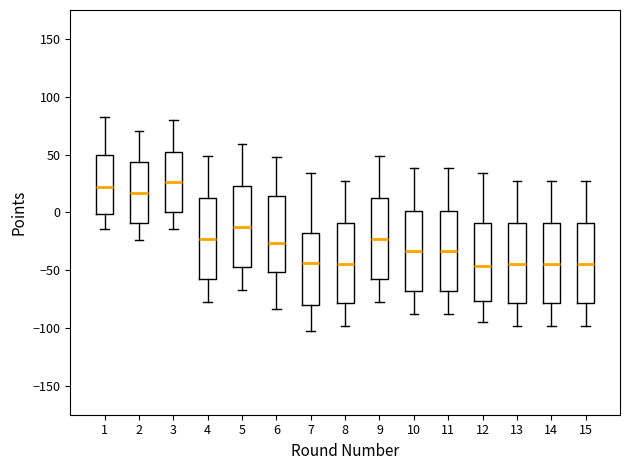

Reading left to right, transcribe this box plot: for each box, give where its median line is, the range the box spans, and where its two whiskers end, as read against the y-axis. The values are not printed on the chart, so give them approximately, as read against the axis.

1: median 20, box 0 to 50, whiskers -15 to 80
2: median 15, box -10 to 45, whiskers -25 to 70
3: median 25, box 0 to 50, whiskers -15 to 80
4: median -25, box -60 to 10, whiskers -75 to 50
5: median -15, box -45 to 25, whiskers -65 to 60
6: median -25, box -50 to 15, whiskers -85 to 50
7: median -45, box -80 to -20, whiskers -105 to 35
8: median -45, box -80 to -10, whiskers -100 to 25
9: median -25, box -60 to 10, whiskers -75 to 50
10: median -35, box -70 to 0, whiskers -90 to 40
11: median -35, box -70 to 0, whiskers -90 to 40
12: median -45, box -75 to -10, whiskers -95 to 35
13: median -45, box -80 to -10, whiskers -100 to 25
14: median -45, box -80 to -10, whiskers -100 to 25
15: median -45, box -80 to -10, whiskers -100 to 25